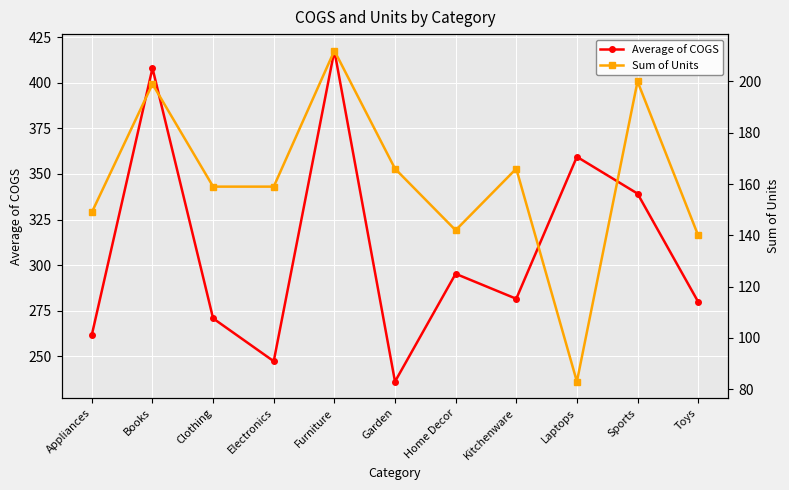

Which category has the highest value in the Average of COGS series?

Furniture